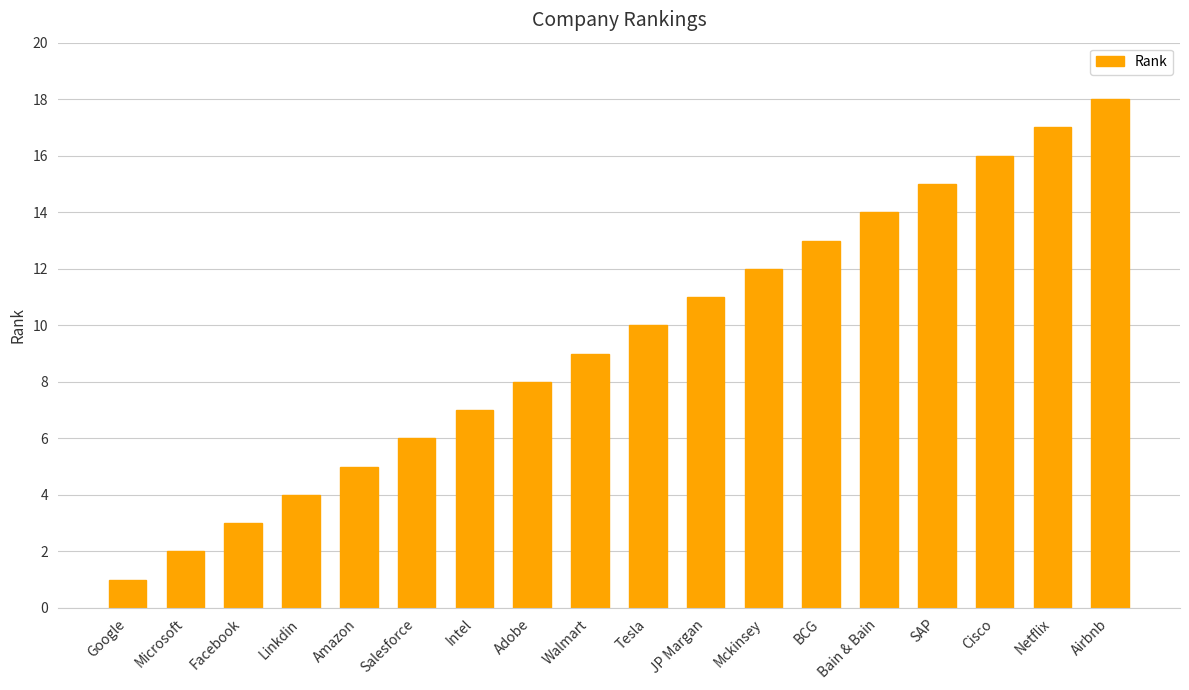

The chart shows a value of 9 at Salesforce. True or false?

False